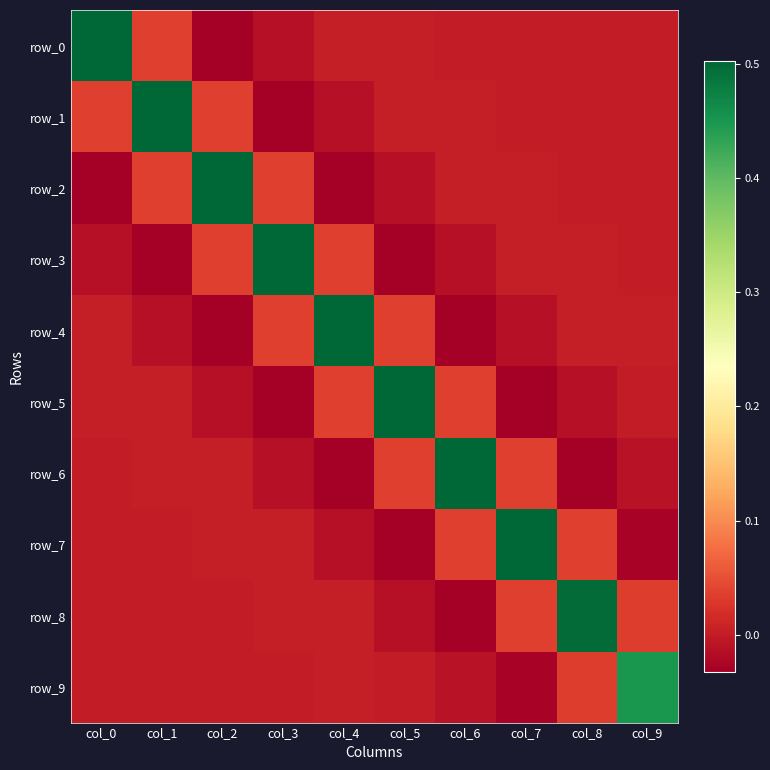

At which label does row_1 first exceed 0?

col_0